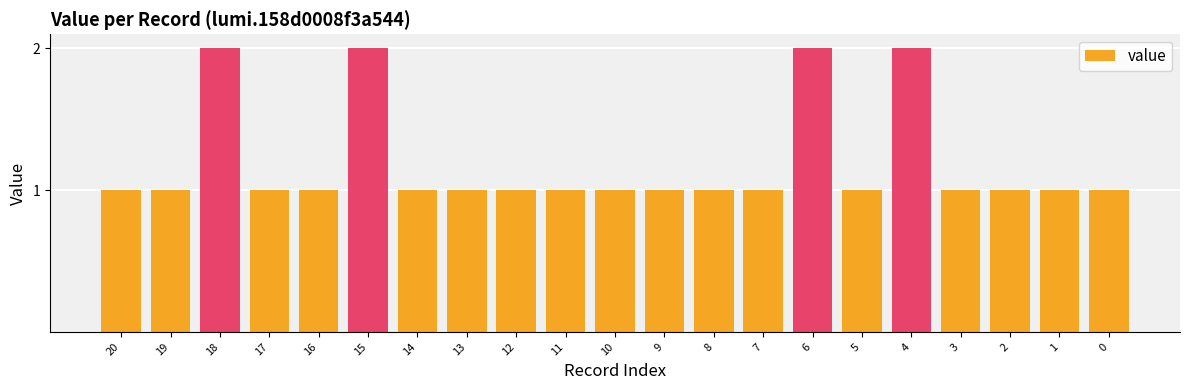

Reading right to left, list all the values displayed in this chart.

0=1	1=1	2=1	3=1	4=2	5=1	6=2	7=1	8=1	9=1	10=1	11=1	12=1	13=1	14=1	15=2	16=1	17=1	18=2	19=1	20=1